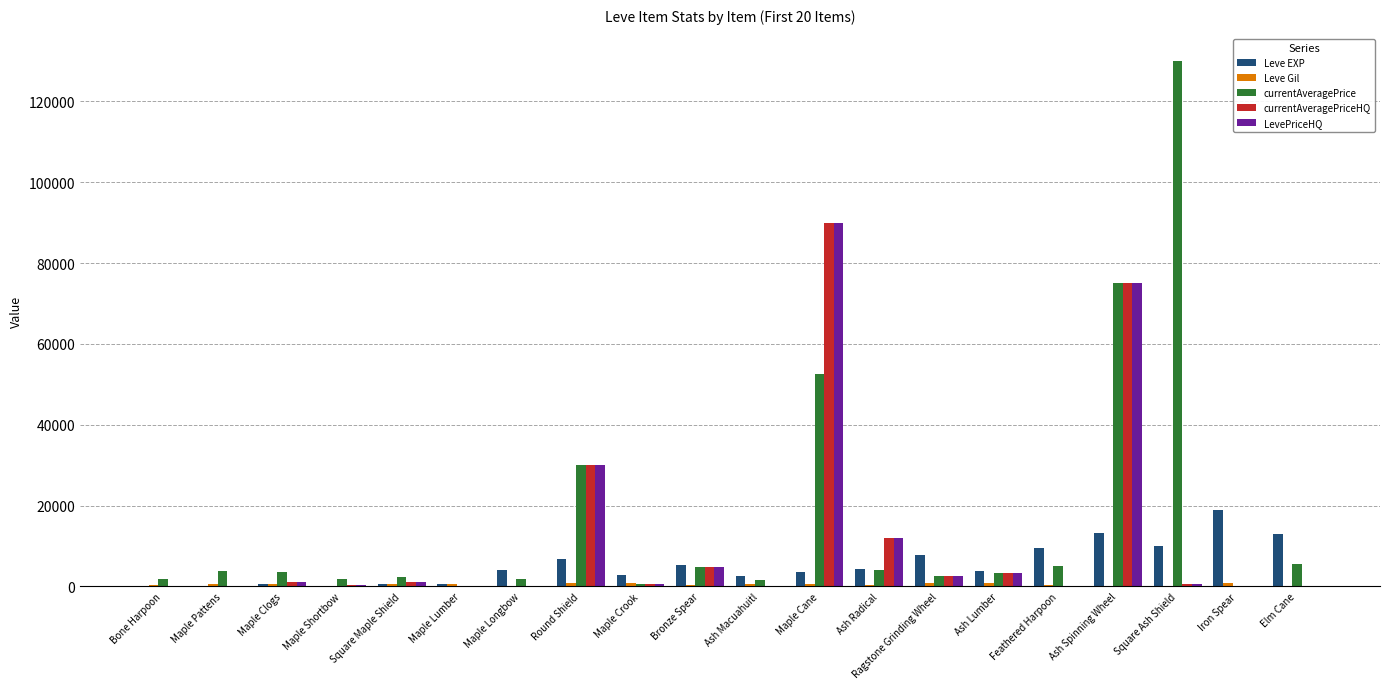

How many groups of bars are there?

20